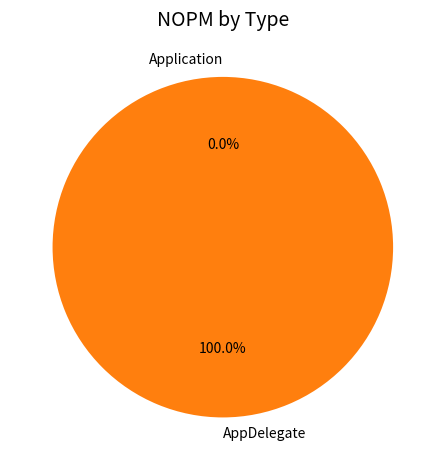

Rank the categories by value from lowest to highest.

Application, AppDelegate